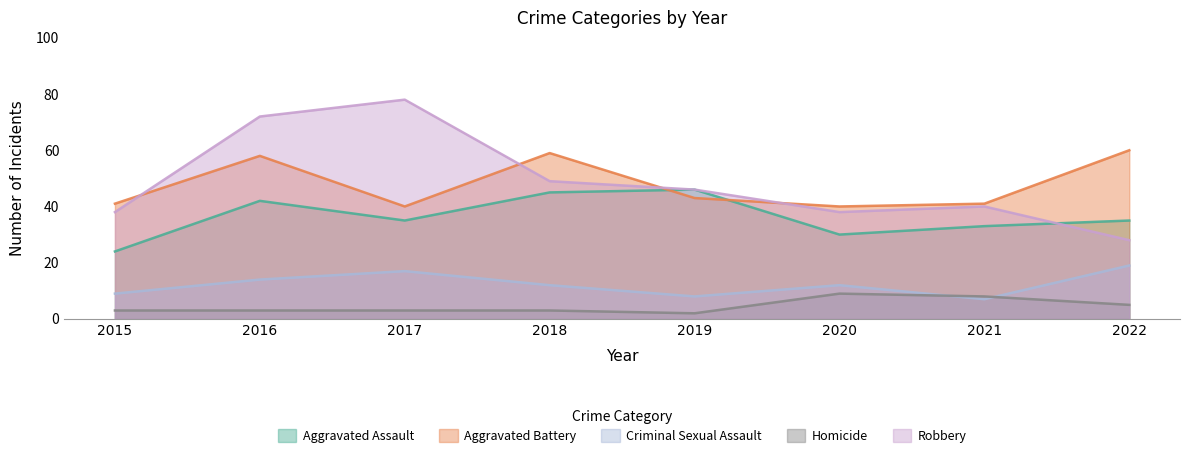

What is the difference between the second highest and second lowest values in the Aggravated Battery series?

19